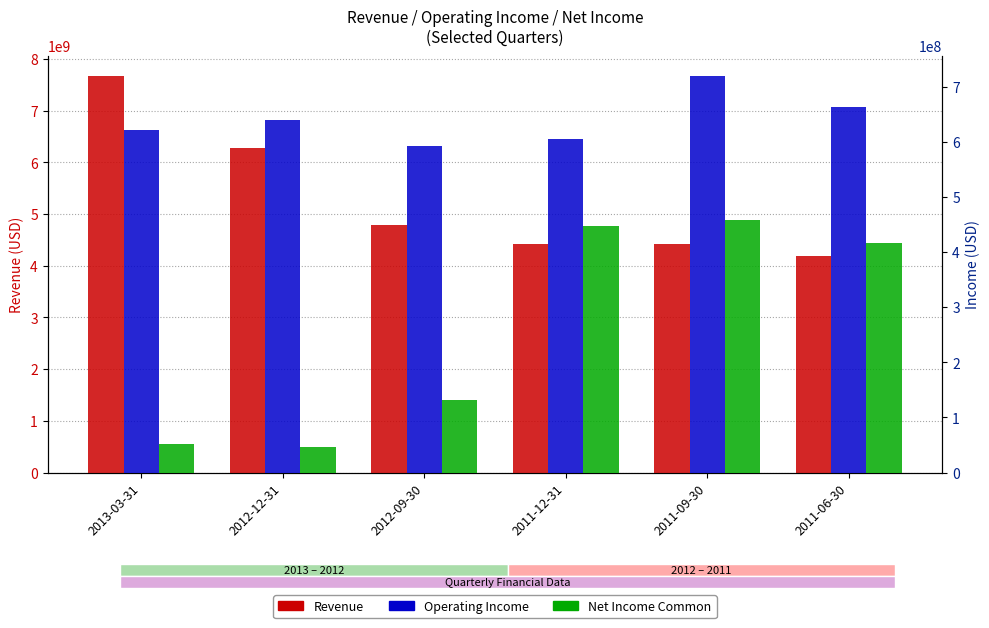

Which label corresponds to the largest value in the chart?

2013-03-31